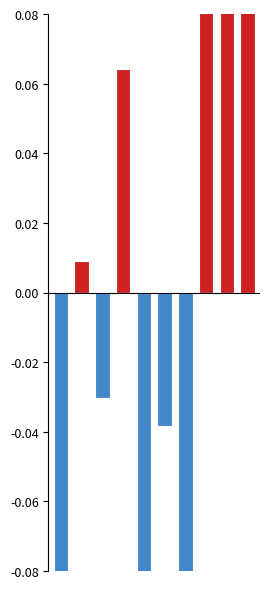

What is the difference between the Below average values at 6 and 7?

0.1